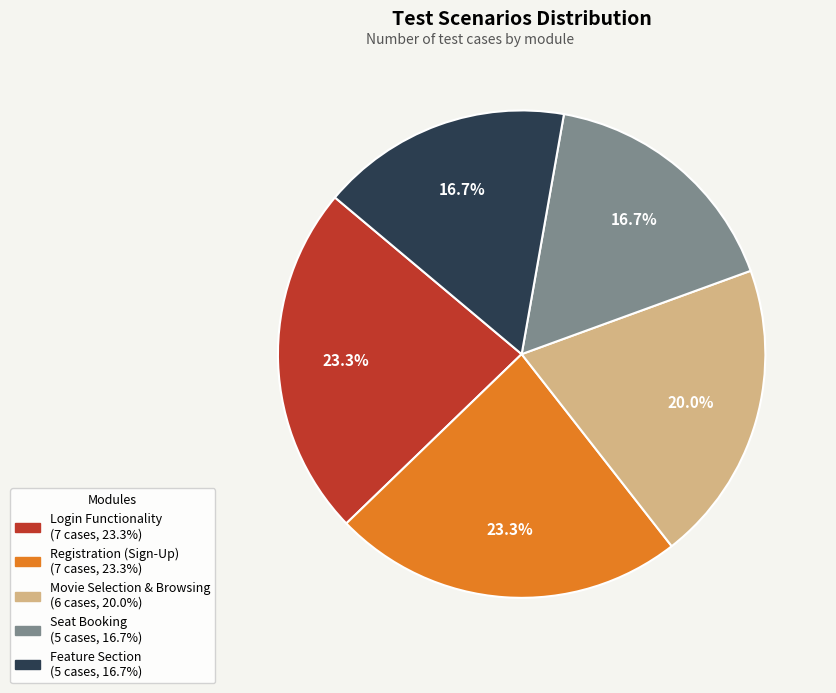

What is the ratio of the value at Registration (Sign-Up) to the value at Feature Section?

1.4